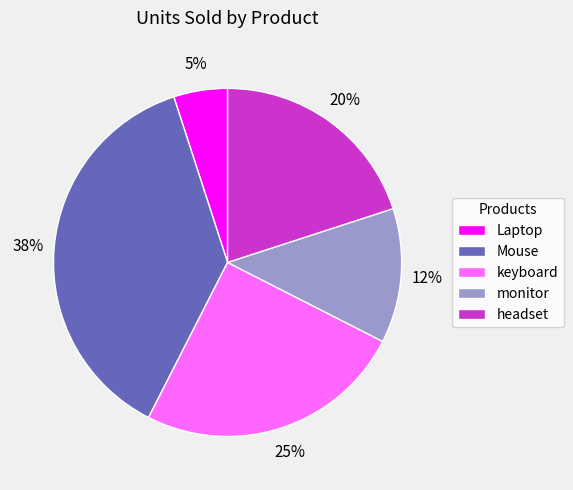

How many slices are in this pie chart?

5